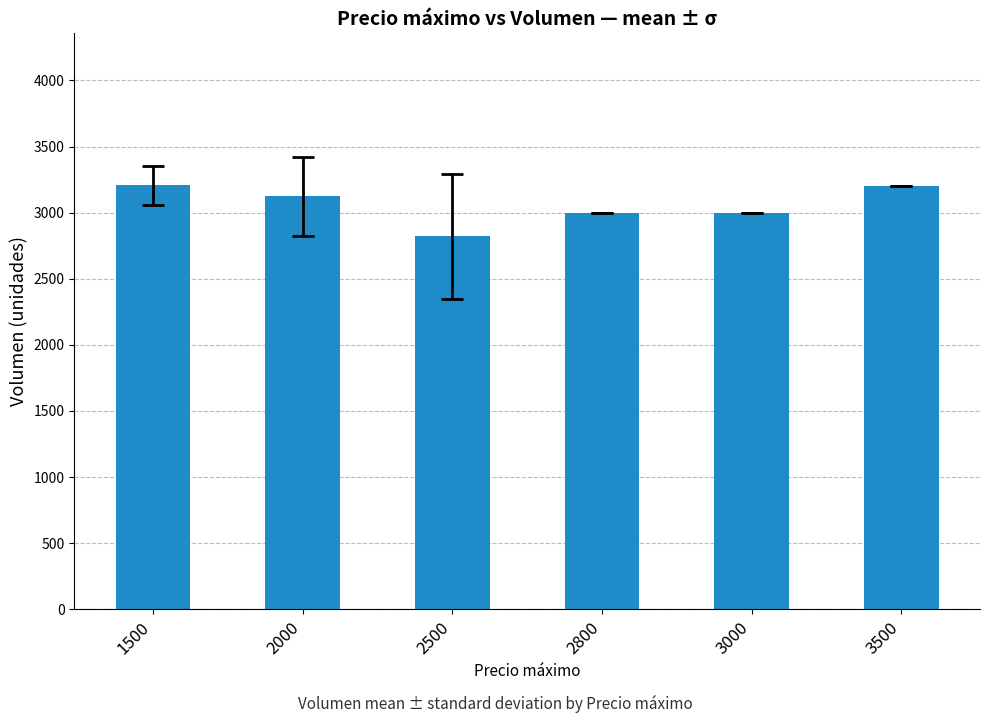

What is the minimum value shown in the chart?

2820.0